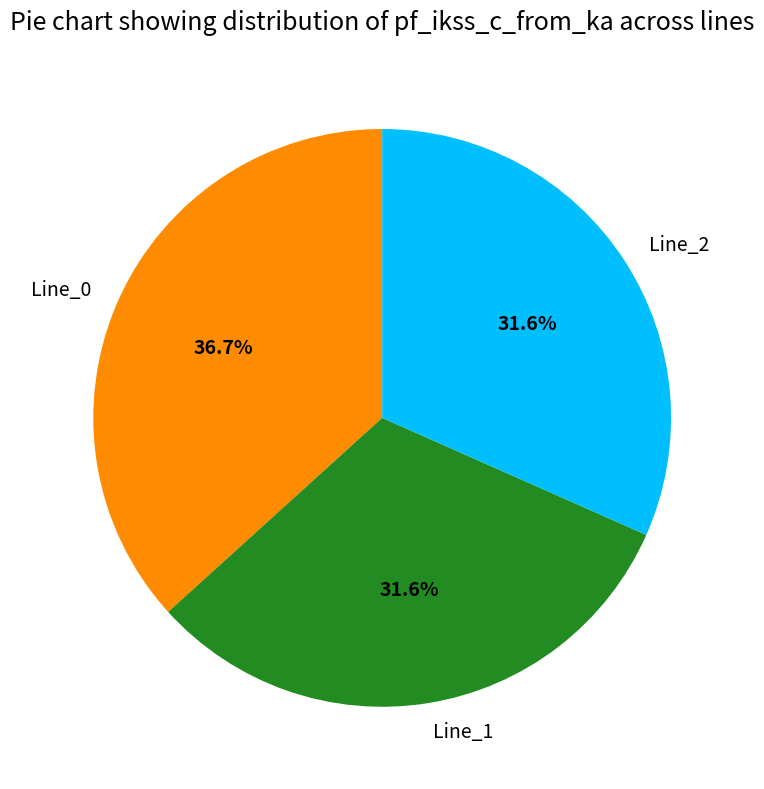

Does Line_0 represent more than half of the total?

No